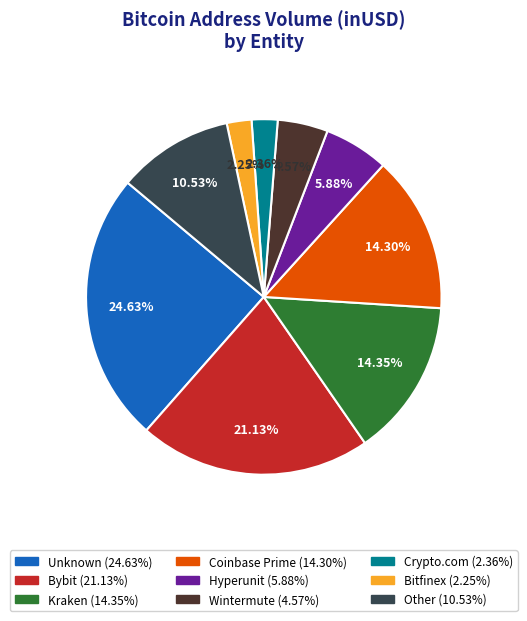

Is there a majority slice in this chart?

No